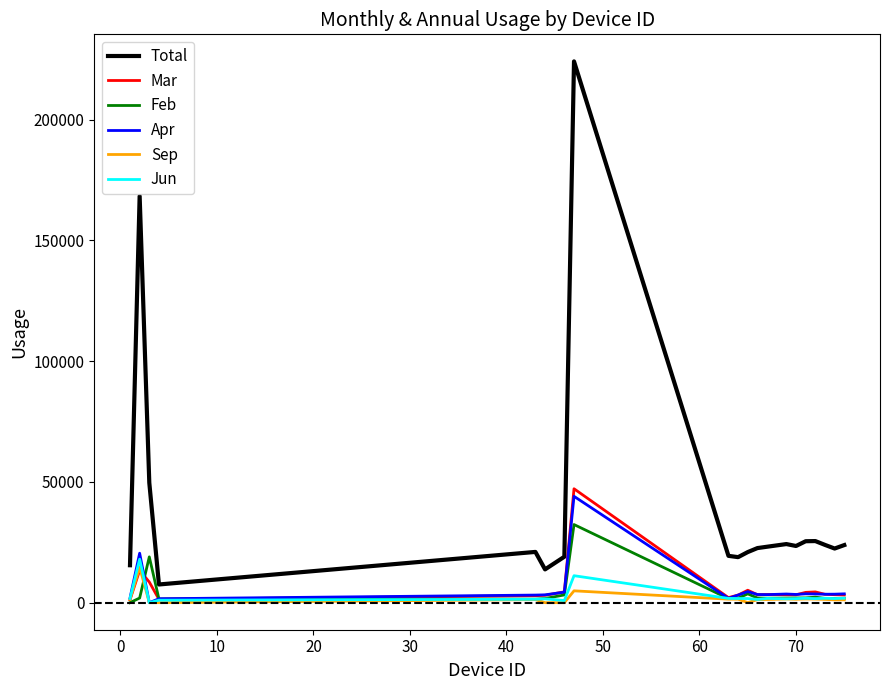

True or false: Apr has more than 2 points higher than both neighbors.

True